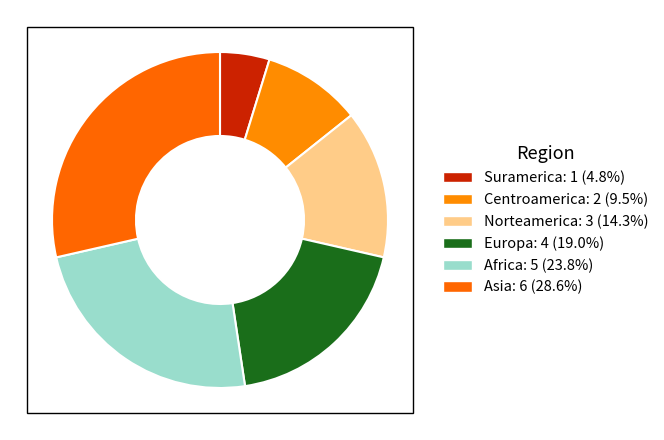

Which slice is the largest?

Asia